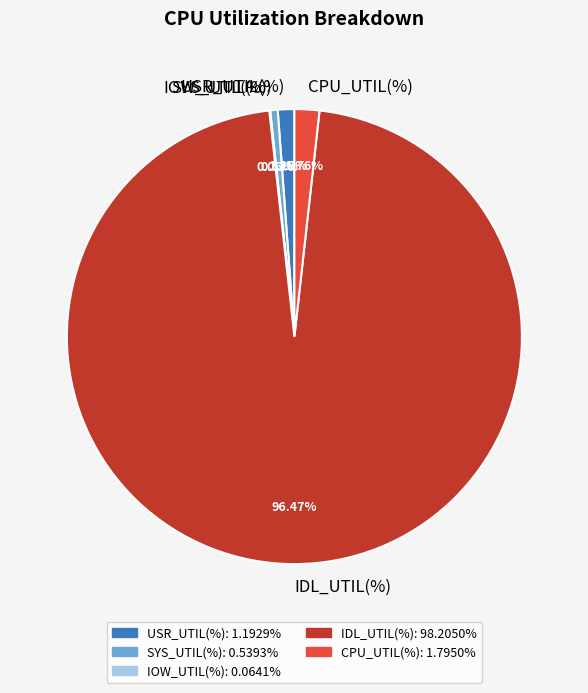

Which slice is the largest?

IDL_UTIL(%)